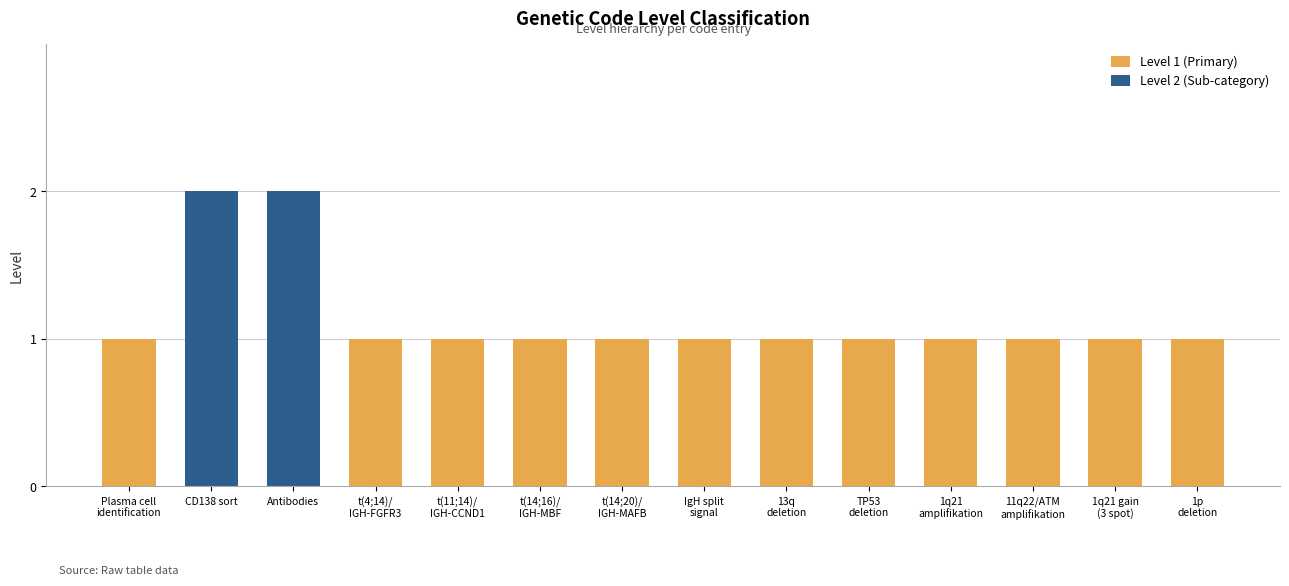

Reading left to right, list all the values displayed in this chart.

1	2	2	1	1	1	1	1	1	1	1	1	1	1